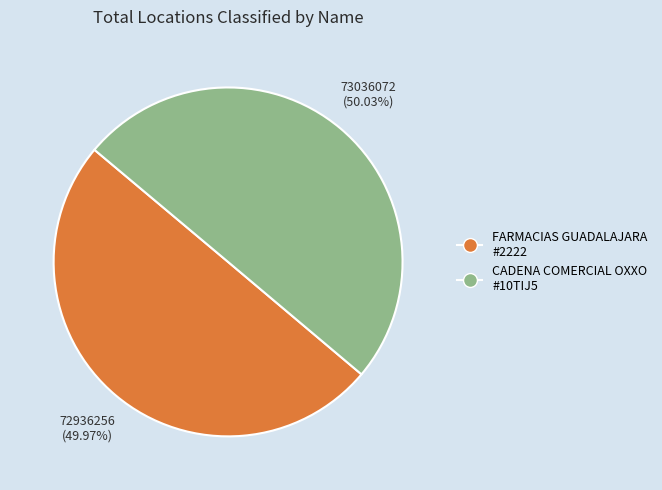

Is there a majority slice in this chart?

Yes